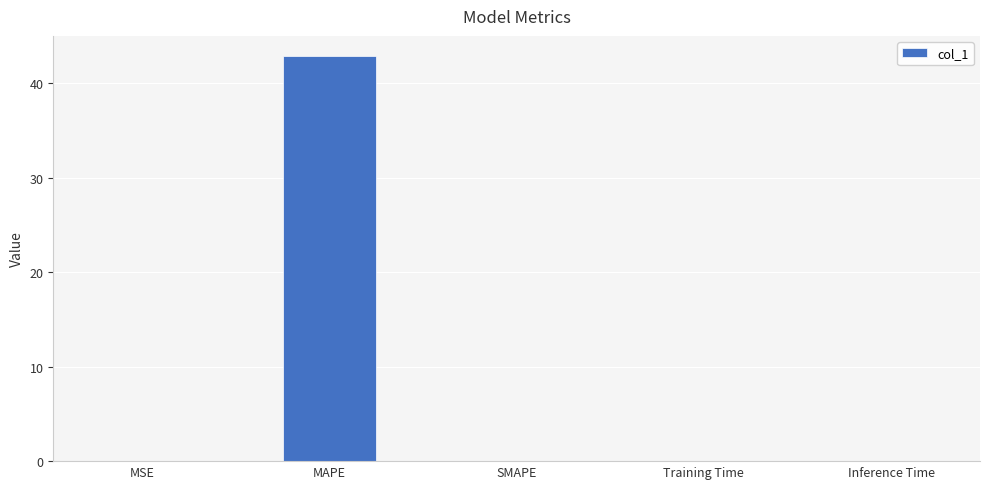

What is the maximum value shown in the chart?

42.9